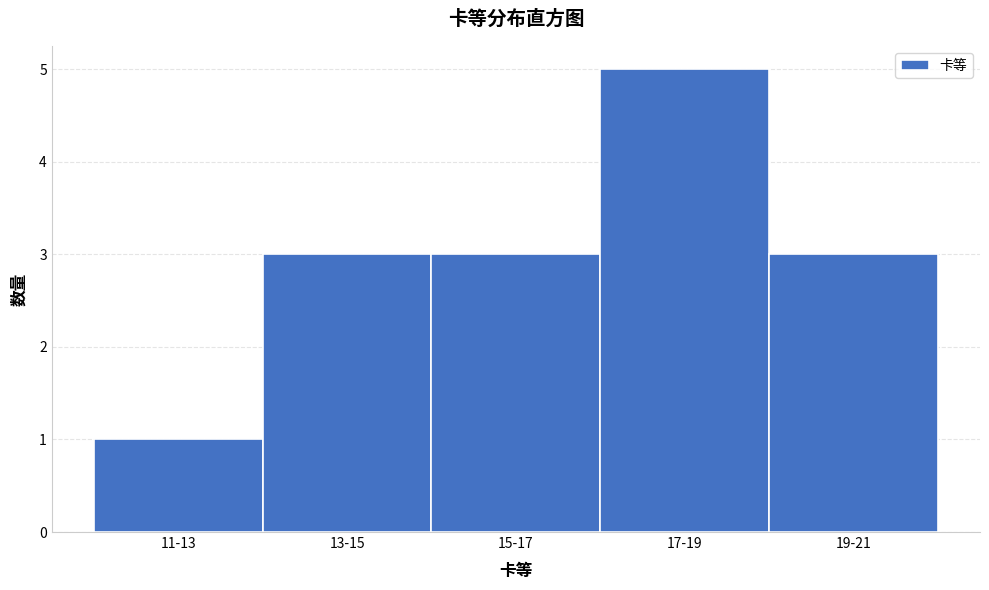

Reading right to left, transcribe all the data shown in this chart.

3	5	3	3	1